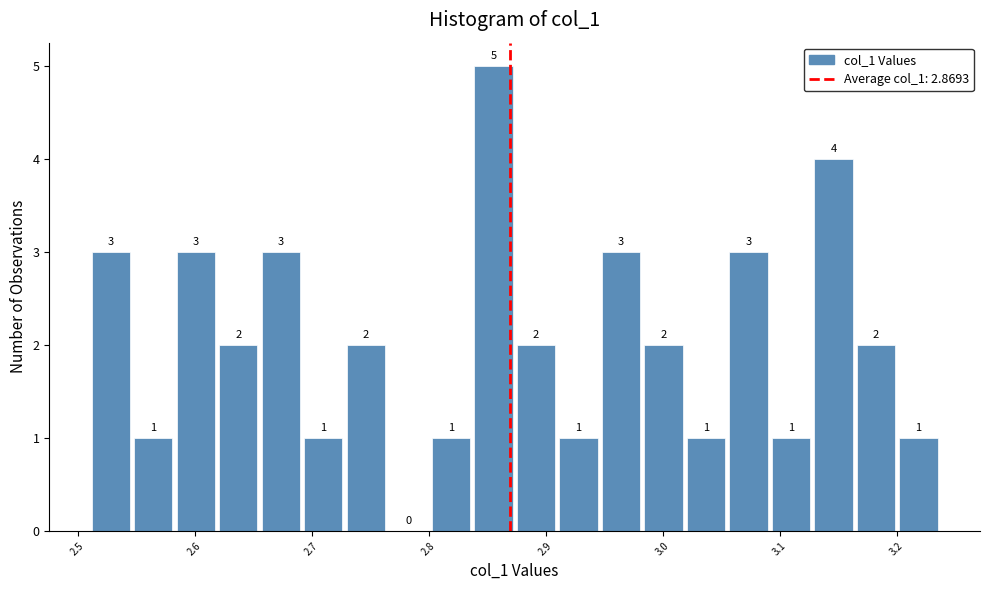

Read against the x-axis, roughly where is the centre of the tallest bar?

2.86